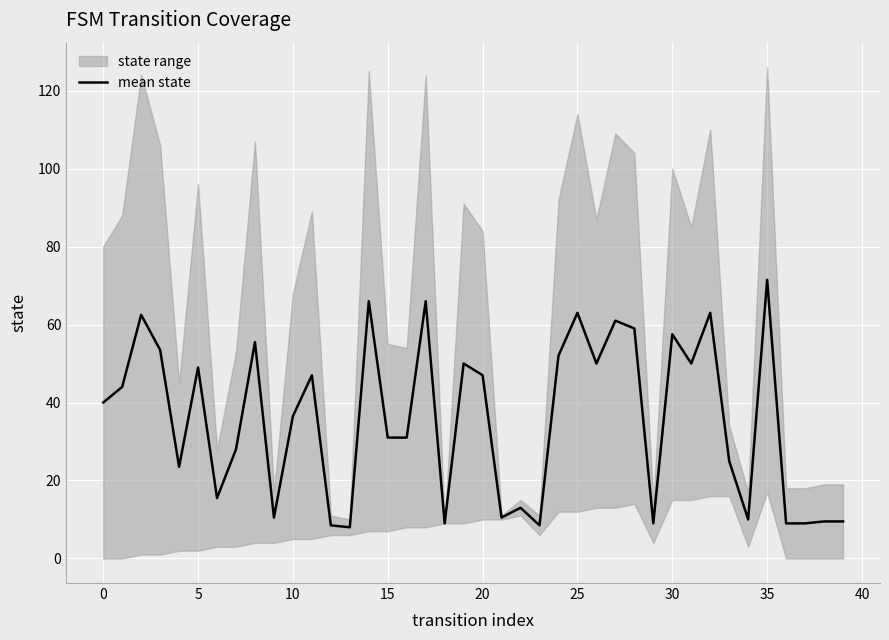

Reading left to right, transcribe all the data shown in this chart.

40.0	44.0	62.5	53.5	23.5	49.0	15.5	28.0	55.5	10.5	36.5	47.0	8.5	8.0	66.0	31.0	31.0	66.0	9.0	50.0	47.0	10.5	13.0	8.5	52.0	63.0	50.0	61.0	59.0	9.0	57.5	50.0	63.0	25.0	10.0	71.5	9.0	9.0	9.5	9.5